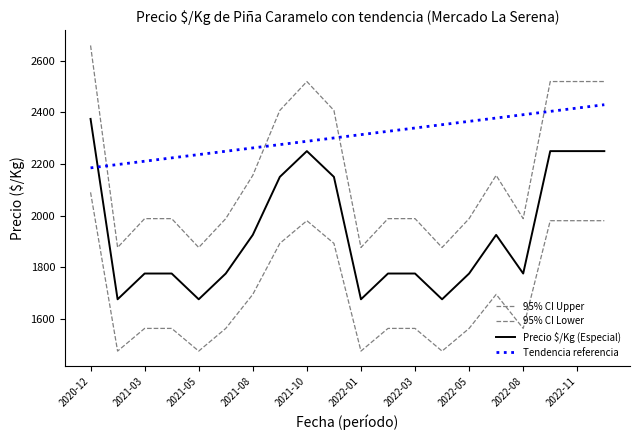

At which label does Tendencia referencia reach its minimum?

2020-12